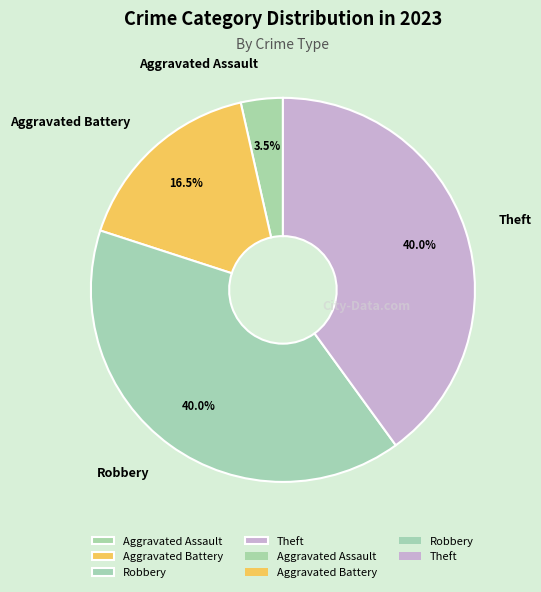

What is the smallest slice in the pie chart?

Aggravated Assault